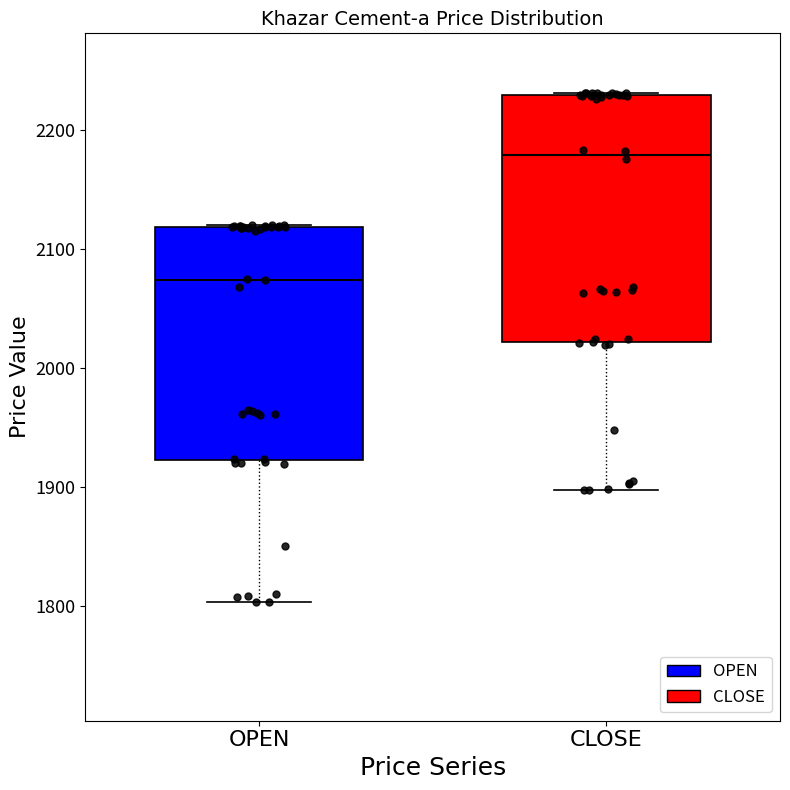

Which box is the tallest, from its lower edge to its upper edge?

CLOSE